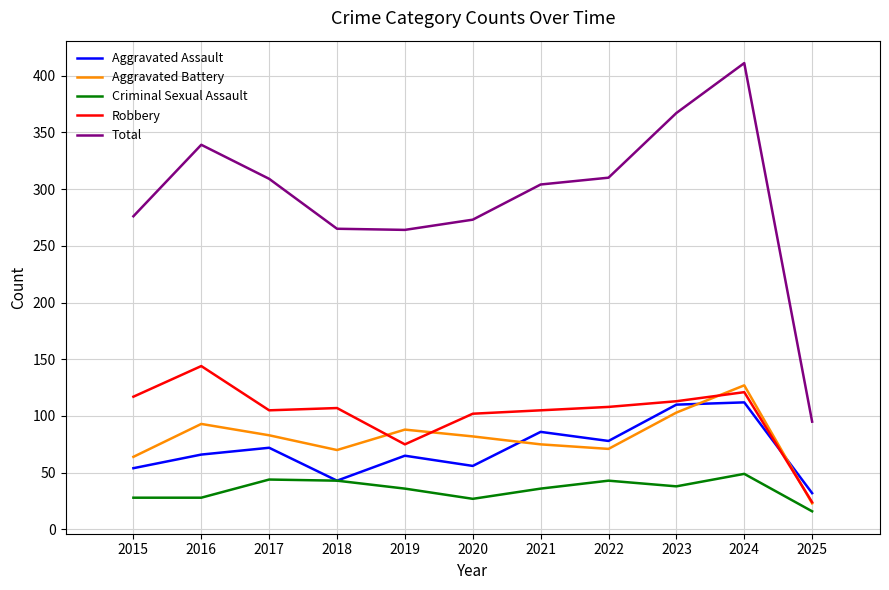

At which label does Robbery reach its peak?

2016